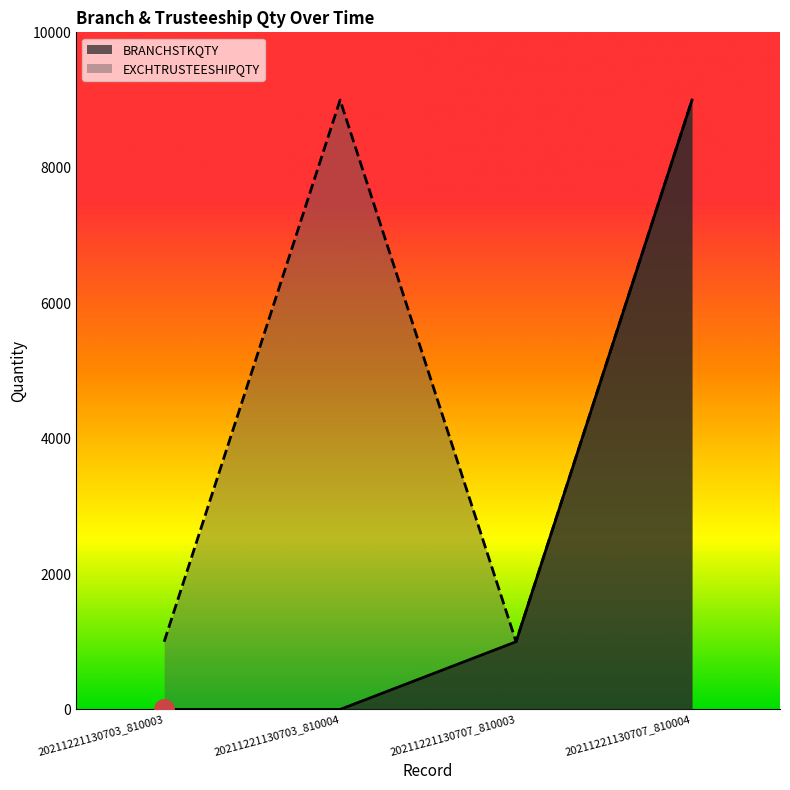

Which label corresponds to the smallest value in the chart?

20211221130703_810003